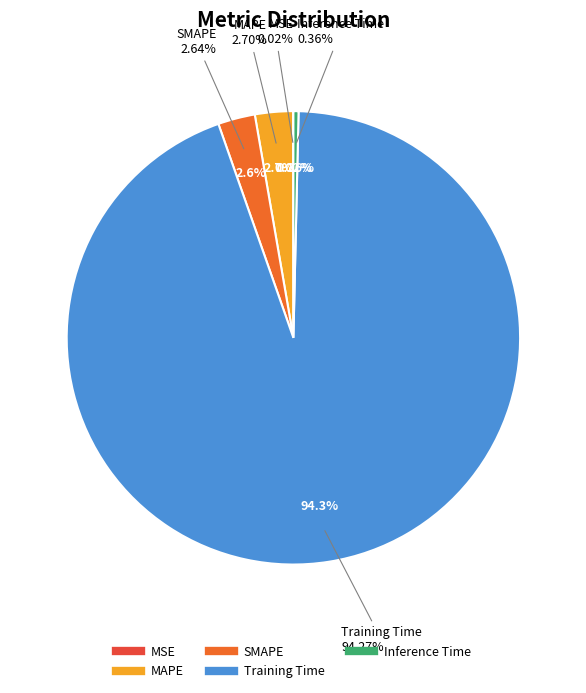

How many segments does this pie chart have?

5